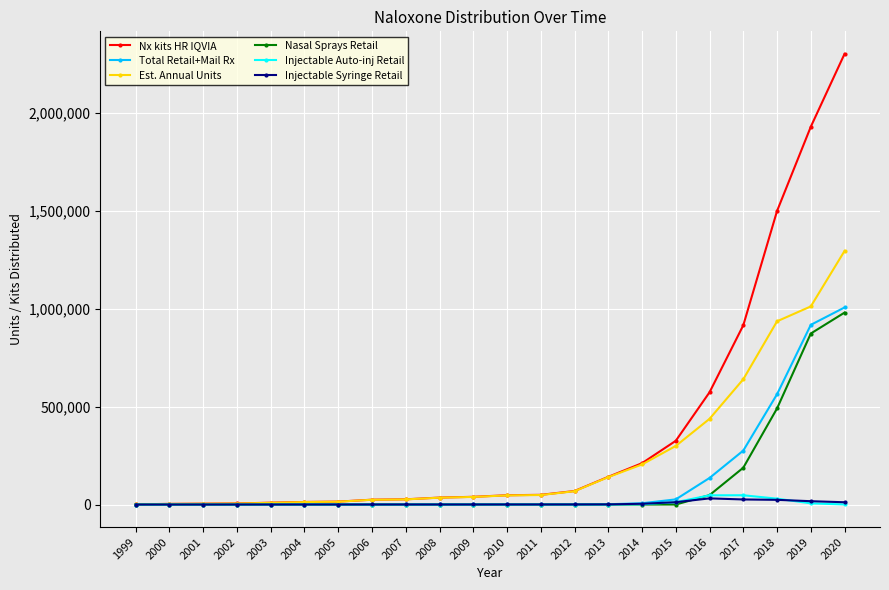

At which category is the sum across all series the highest?

2020